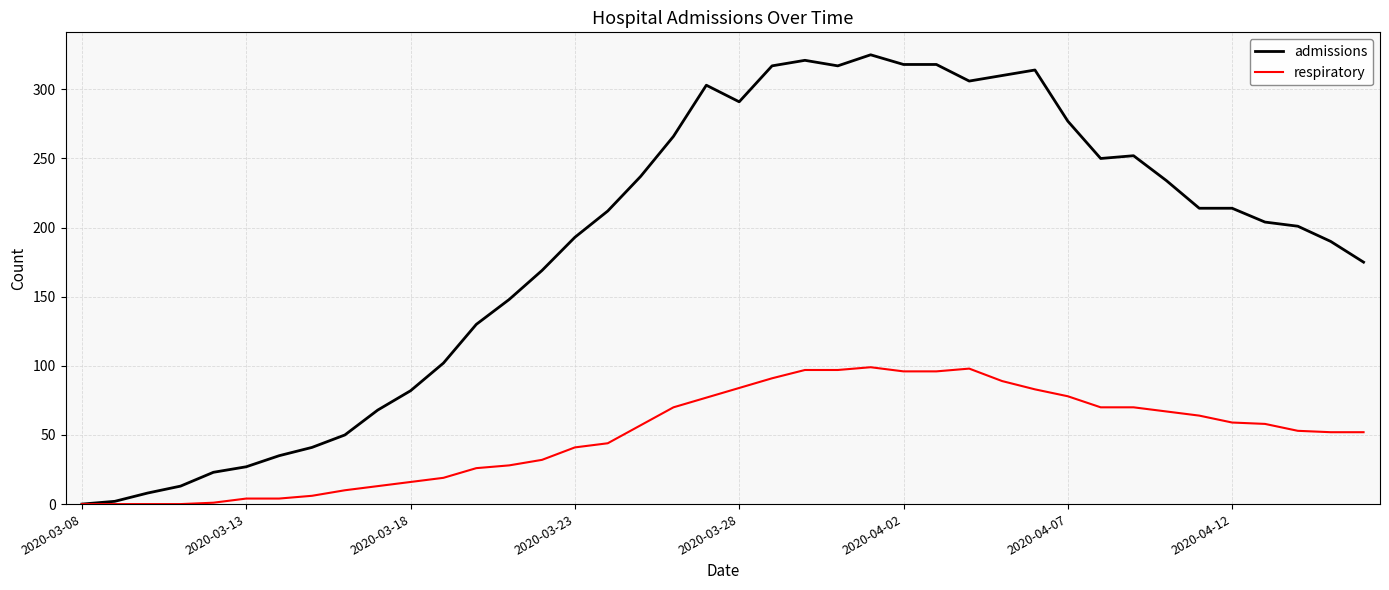

Which series has the largest total across all categories?

admissions